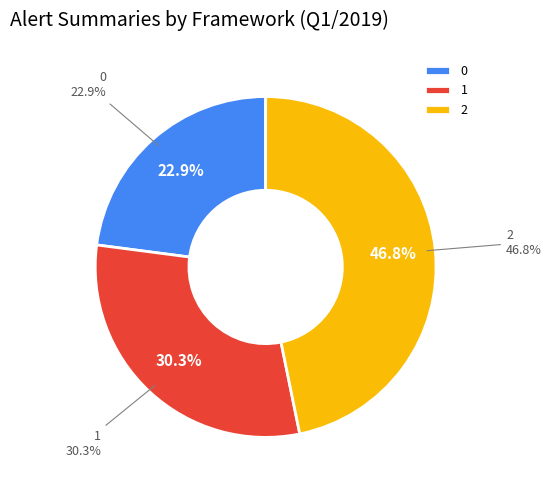

Does 0 account for over 50% of the chart?

No